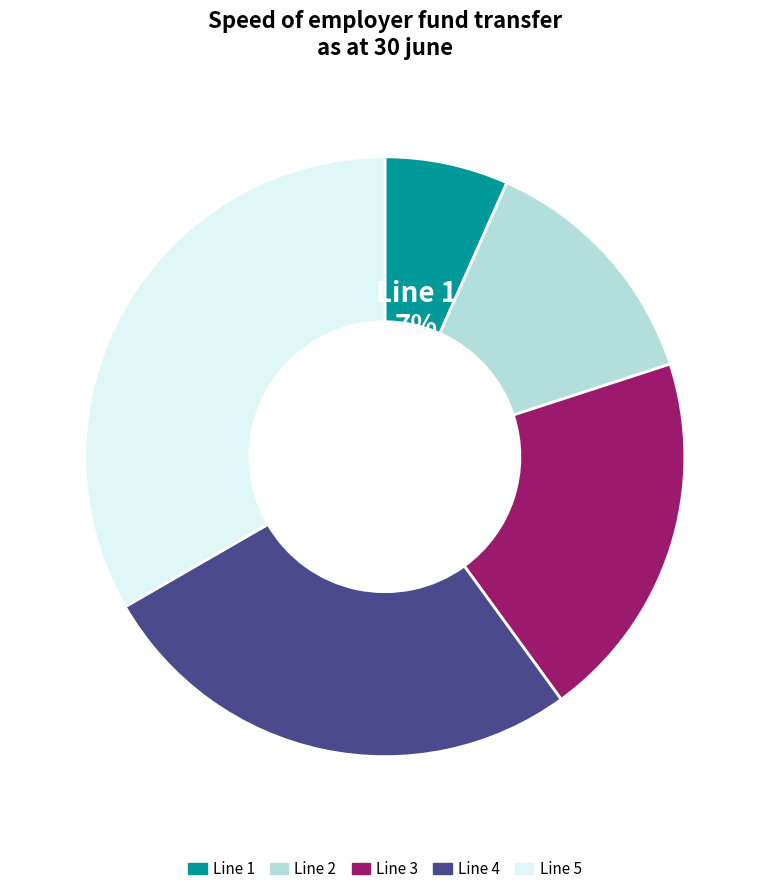

Approximately how many times larger is the value at Line 4 compared to Line 1?

4.0